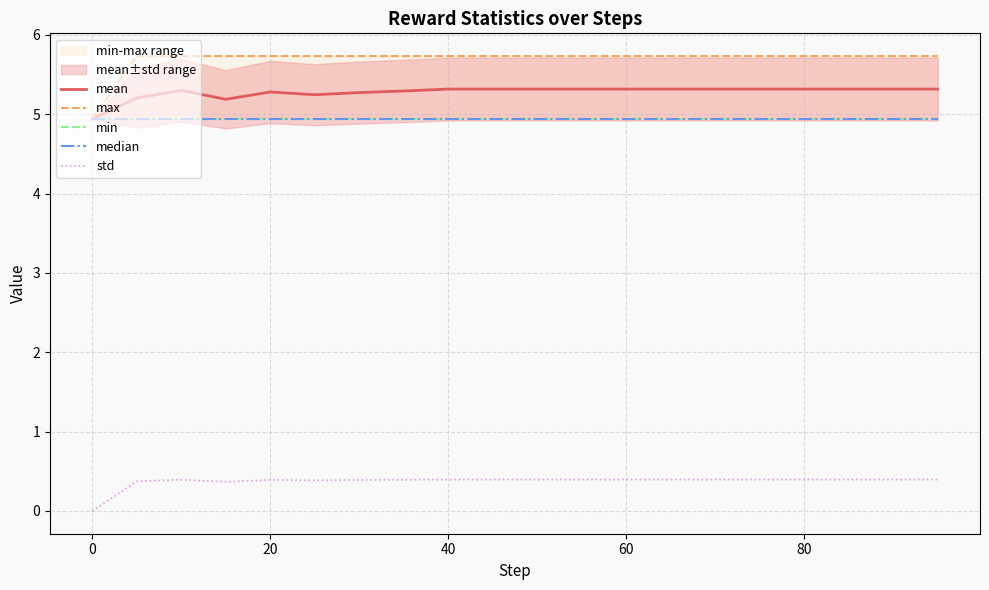

The std series shows 0.1 at 80. True or false?

False